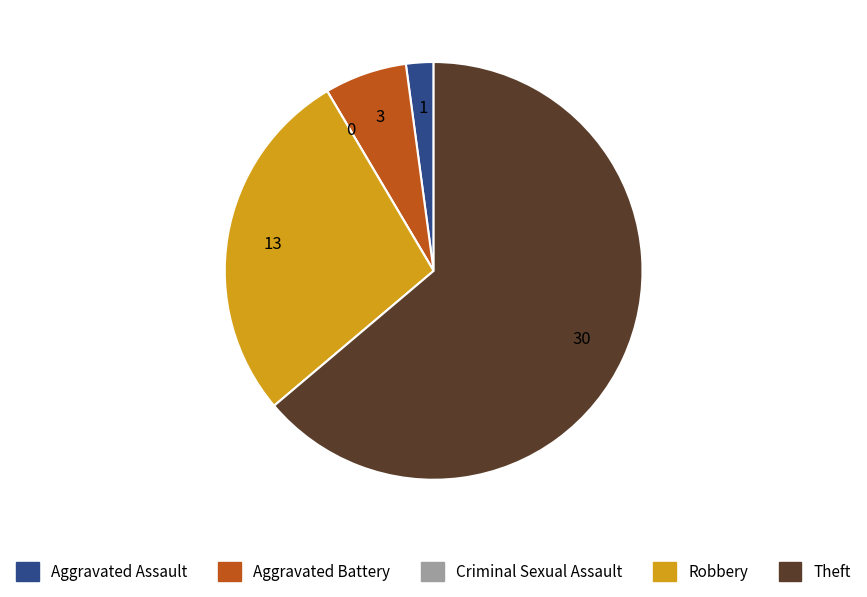

Which category has the biggest portion of the pie?

Theft